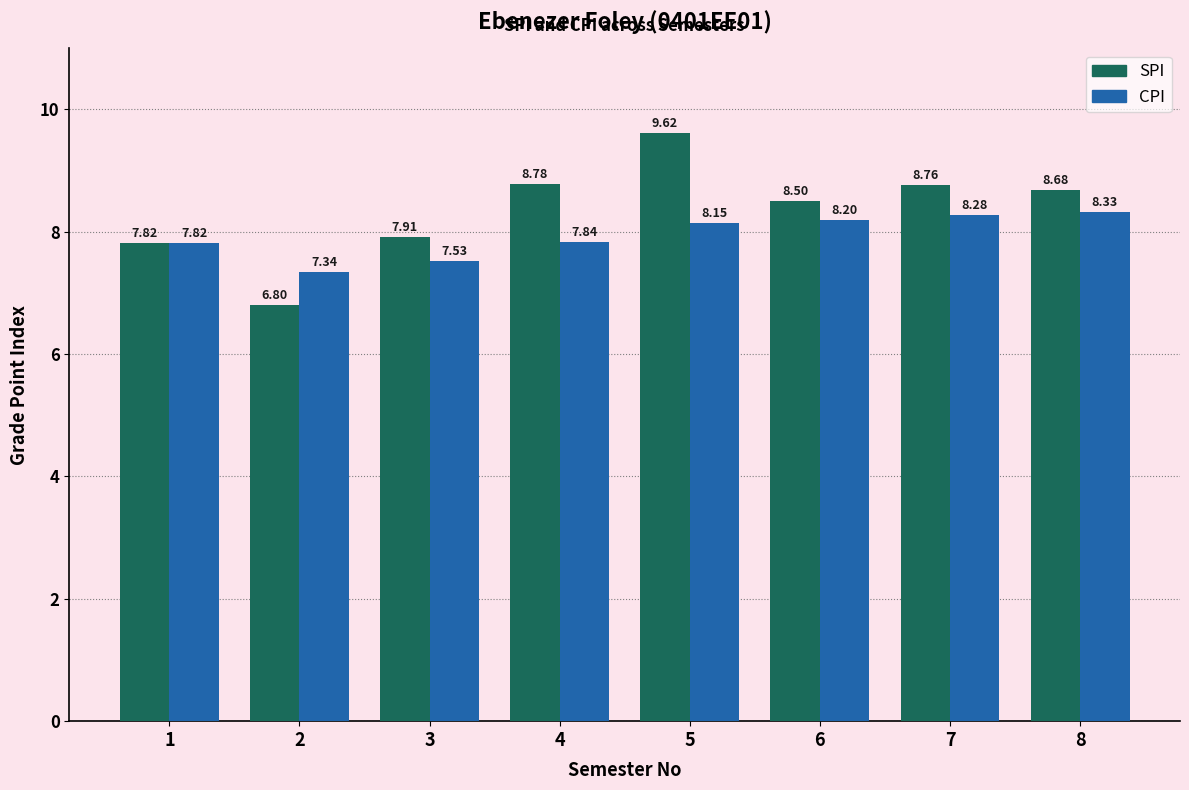

What is the difference between the second highest and minimum values in the SPI series?

2.0